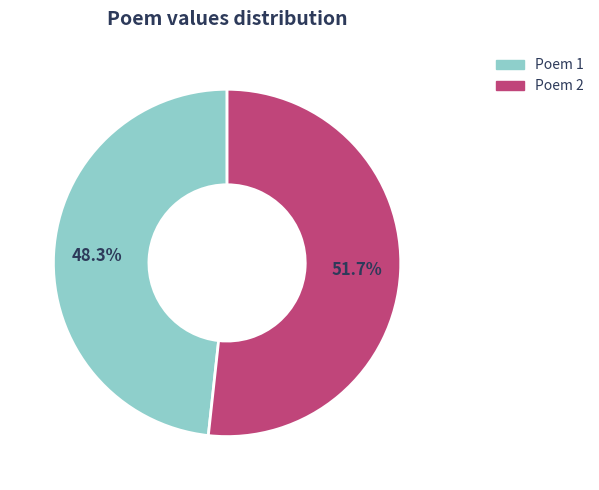

Is there any slice that represents more than half of the pie?

Yes